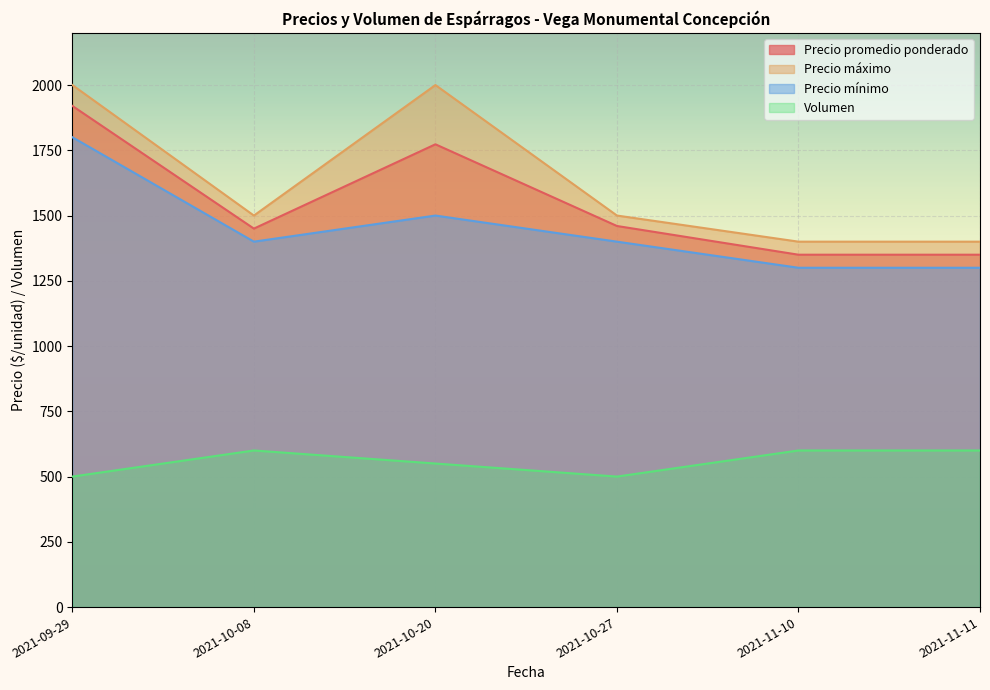

At which label is Precio promedio ponderado closest to 1635?

2021-10-20